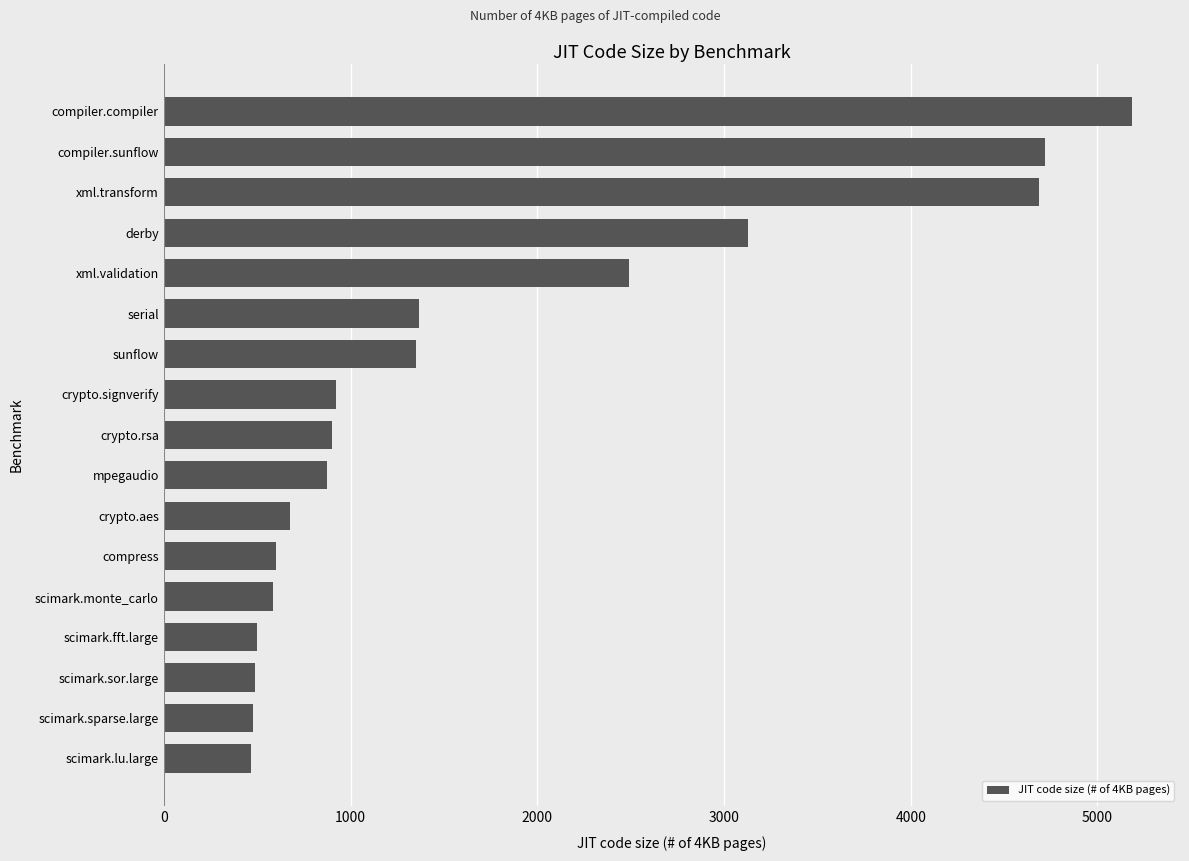

Is it true that the value at xml.transform is 4685?

True